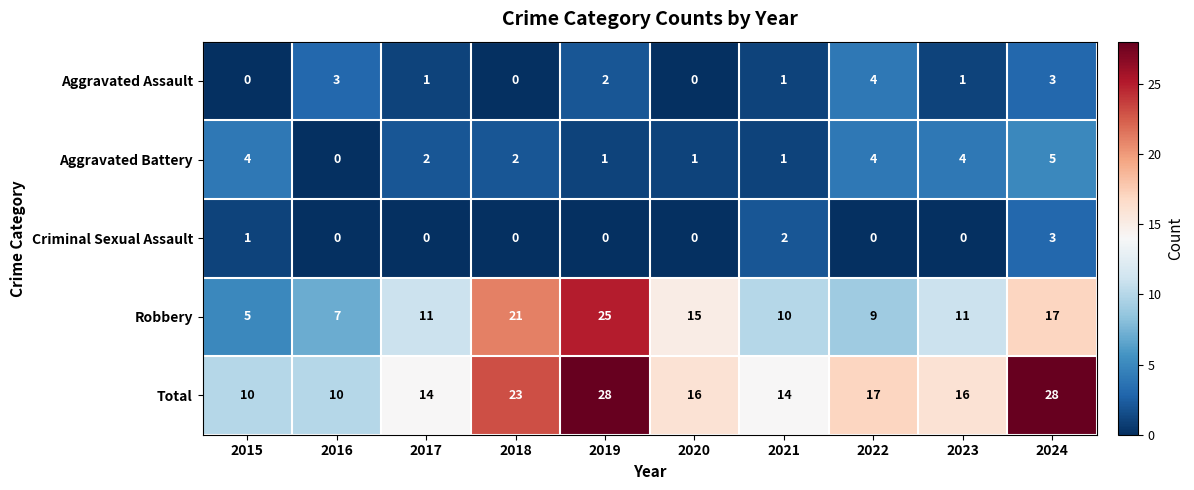

What is the sum of the Aggravated Assault values at 2023 and 2019?

3